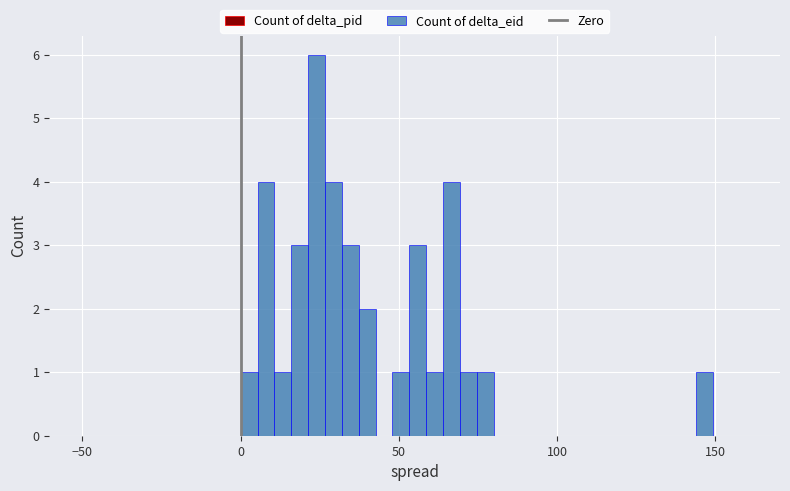

Read against the x-axis, roughly where is the centre of the tallest bar?

25